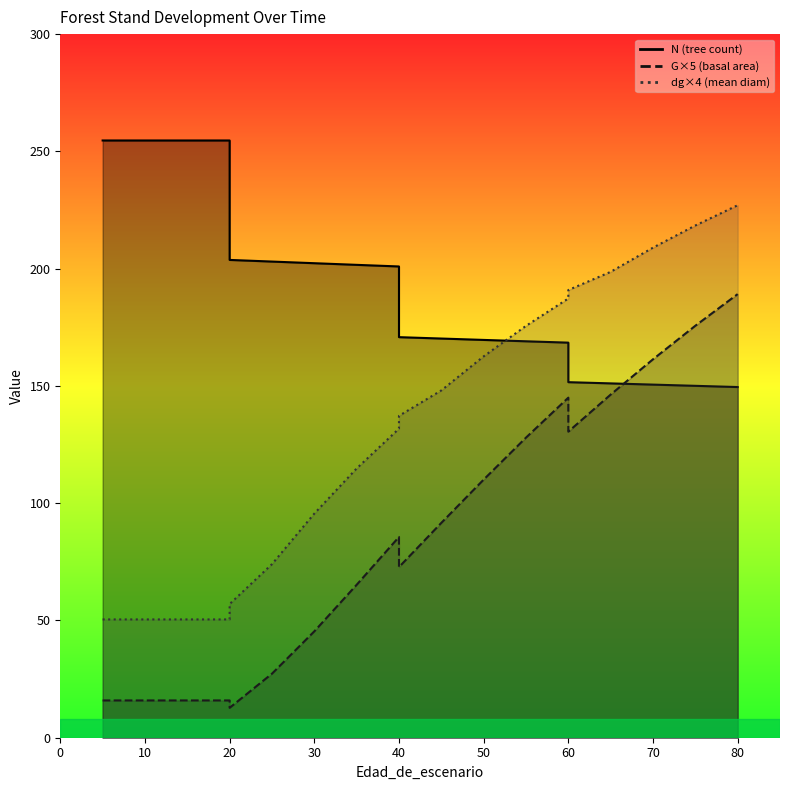

Does the chart have visible grid lines?

No